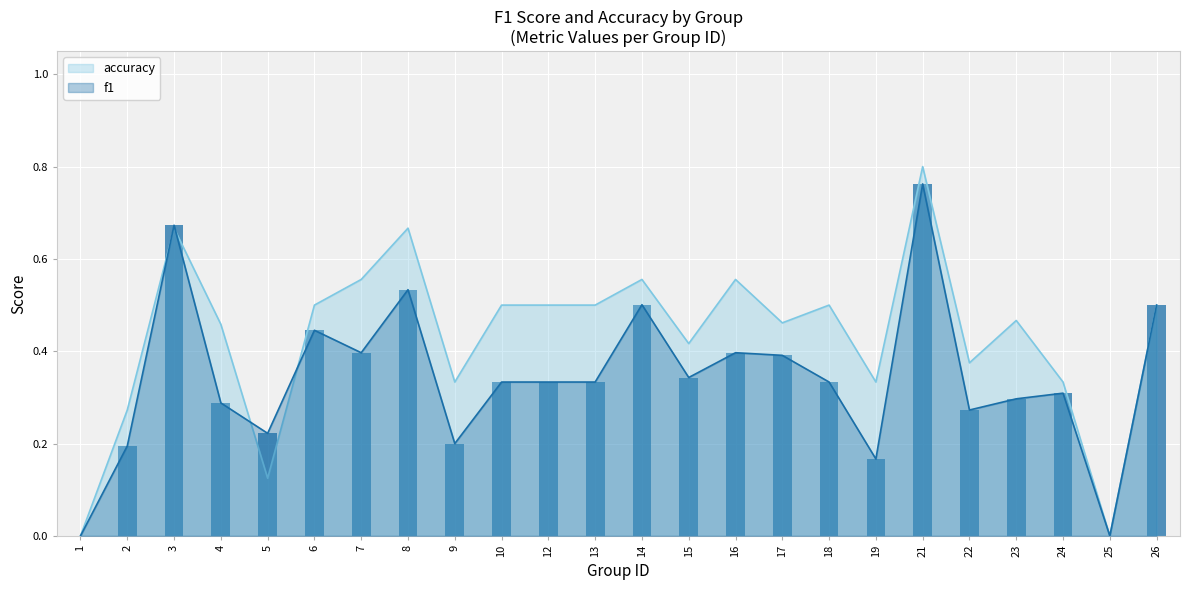

What is the difference between the maximum and minimum values in the f1 series?

0.8